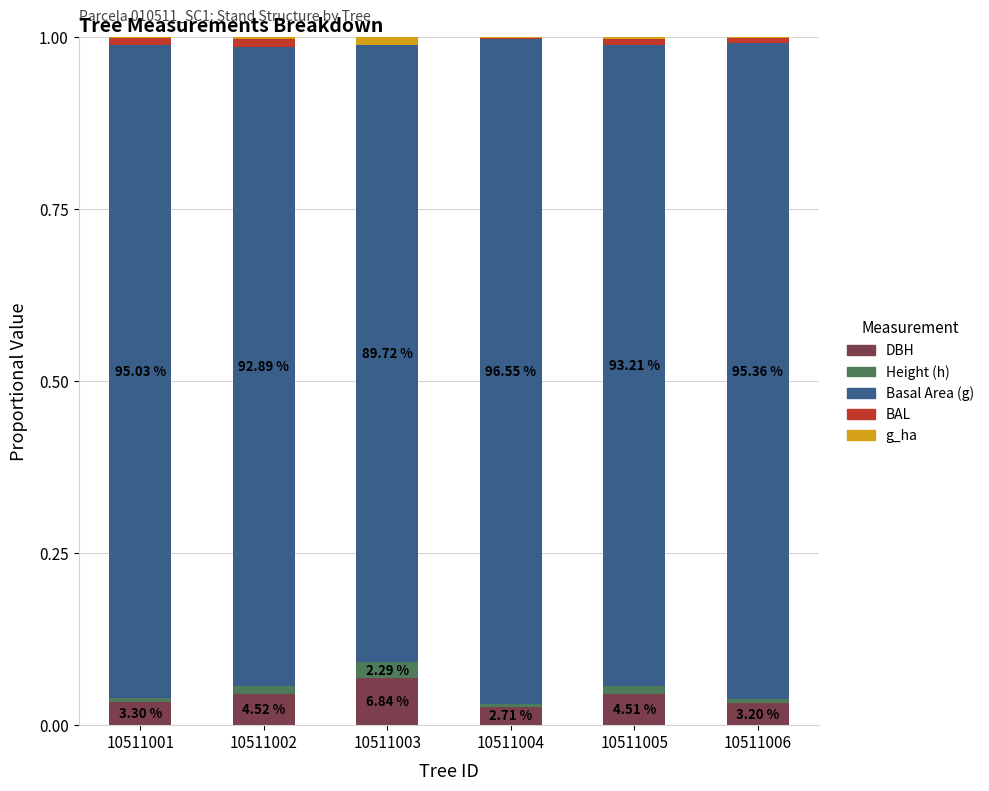

What is the sum of all DBH values?

0.3